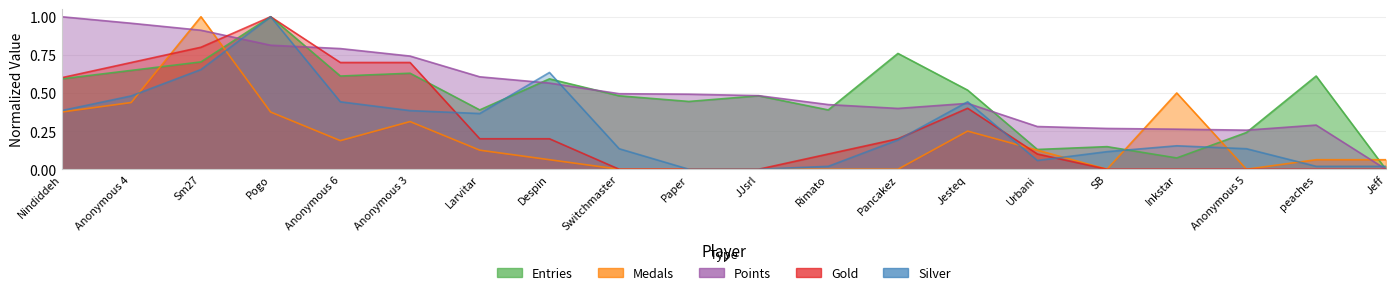

At which category does the chart reach its minimum across all series?

Jeff